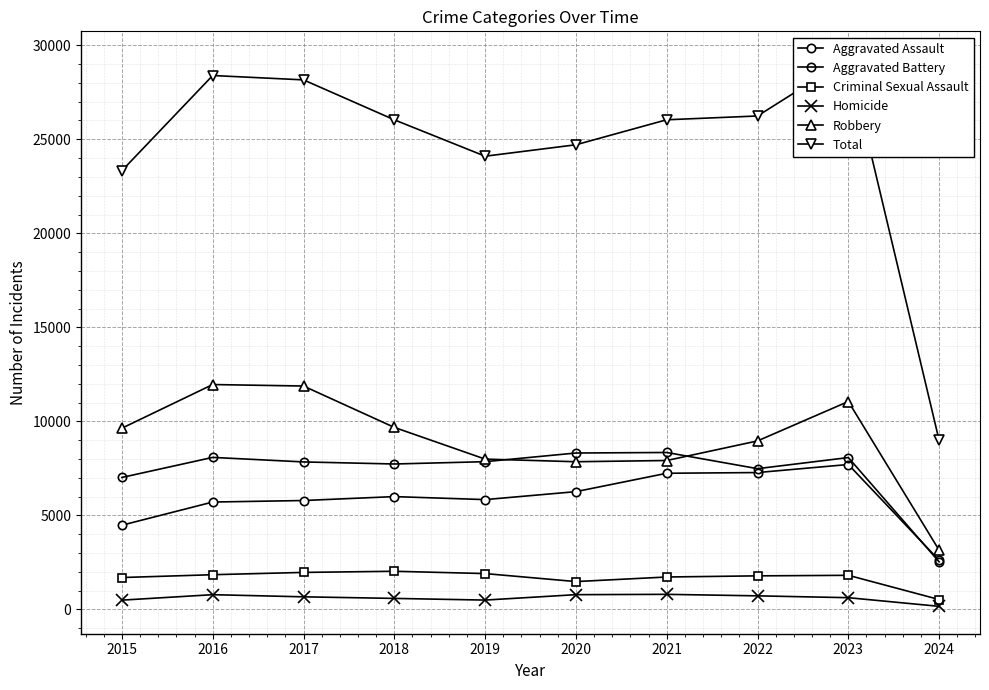

Which category has the highest value across all series?

2023